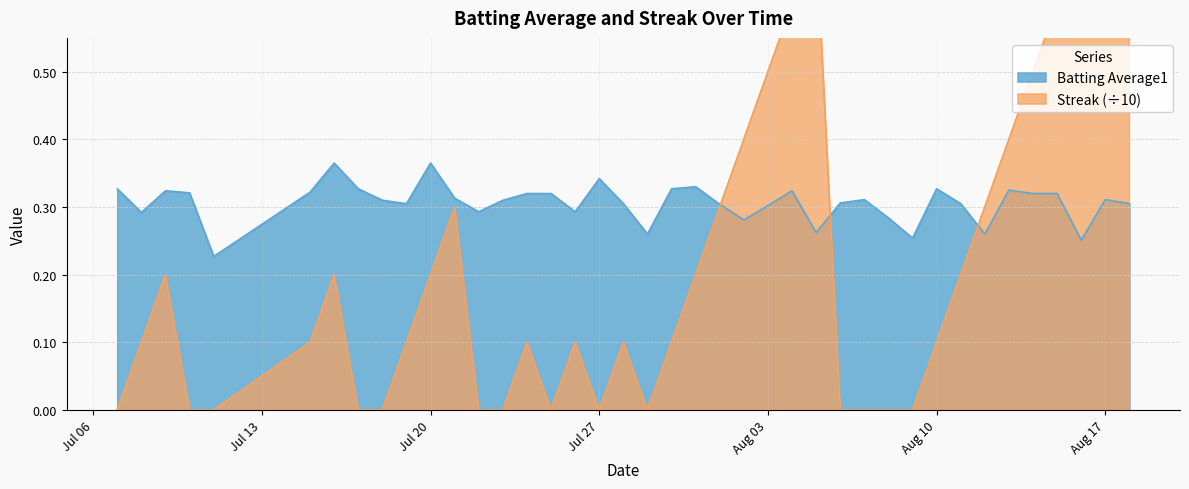

What are all the series names shown in the legend?

Batting Average1, Streak